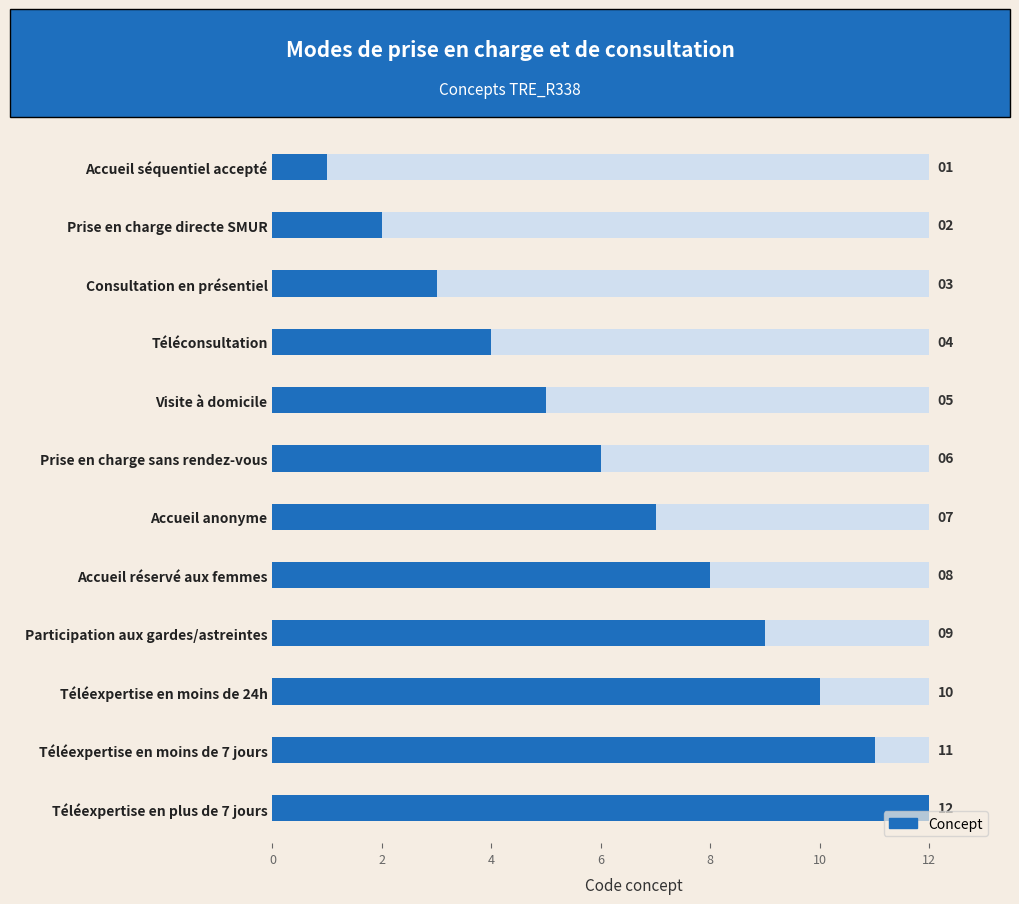

Which has a higher value, 12 or 8?

12